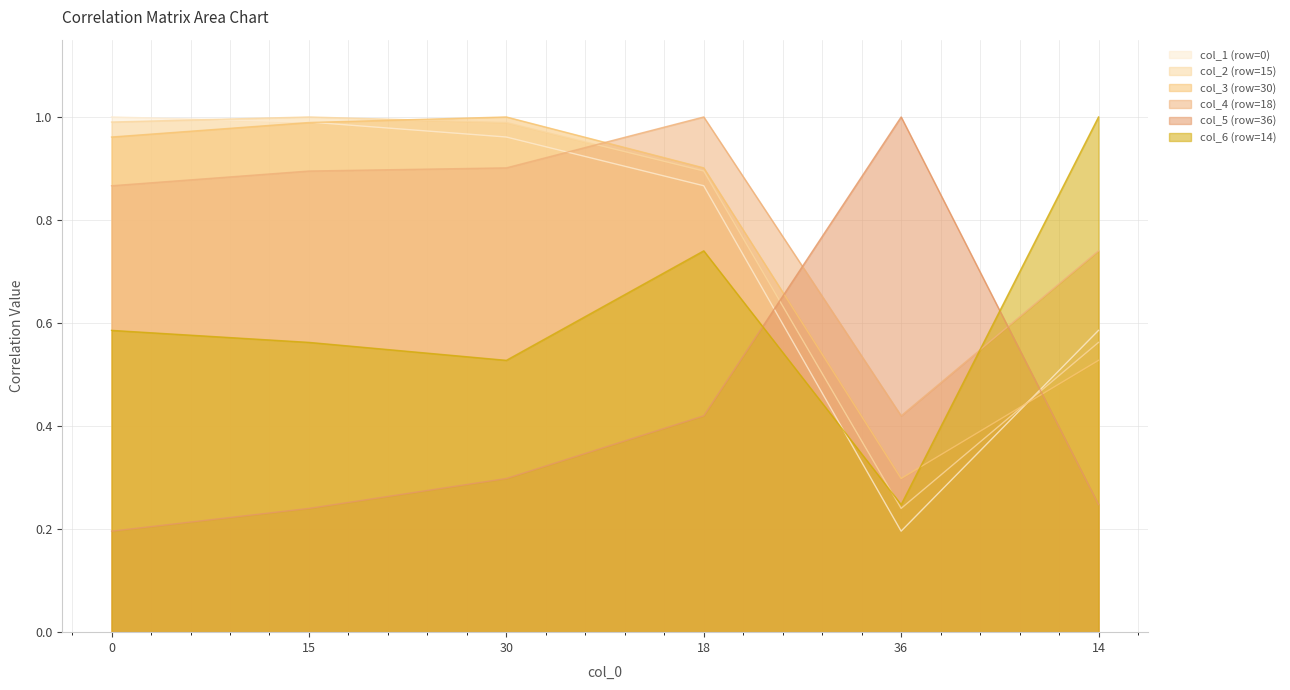

How many data points does each series have?

6